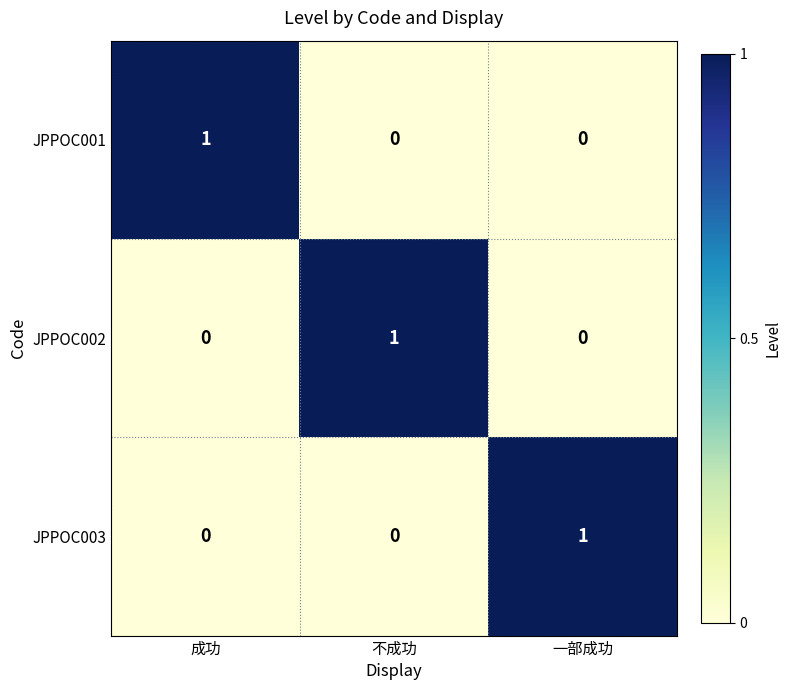

Rank the categories by JPPOC001 value from highest to lowest.

成功, 不成功, 一部成功